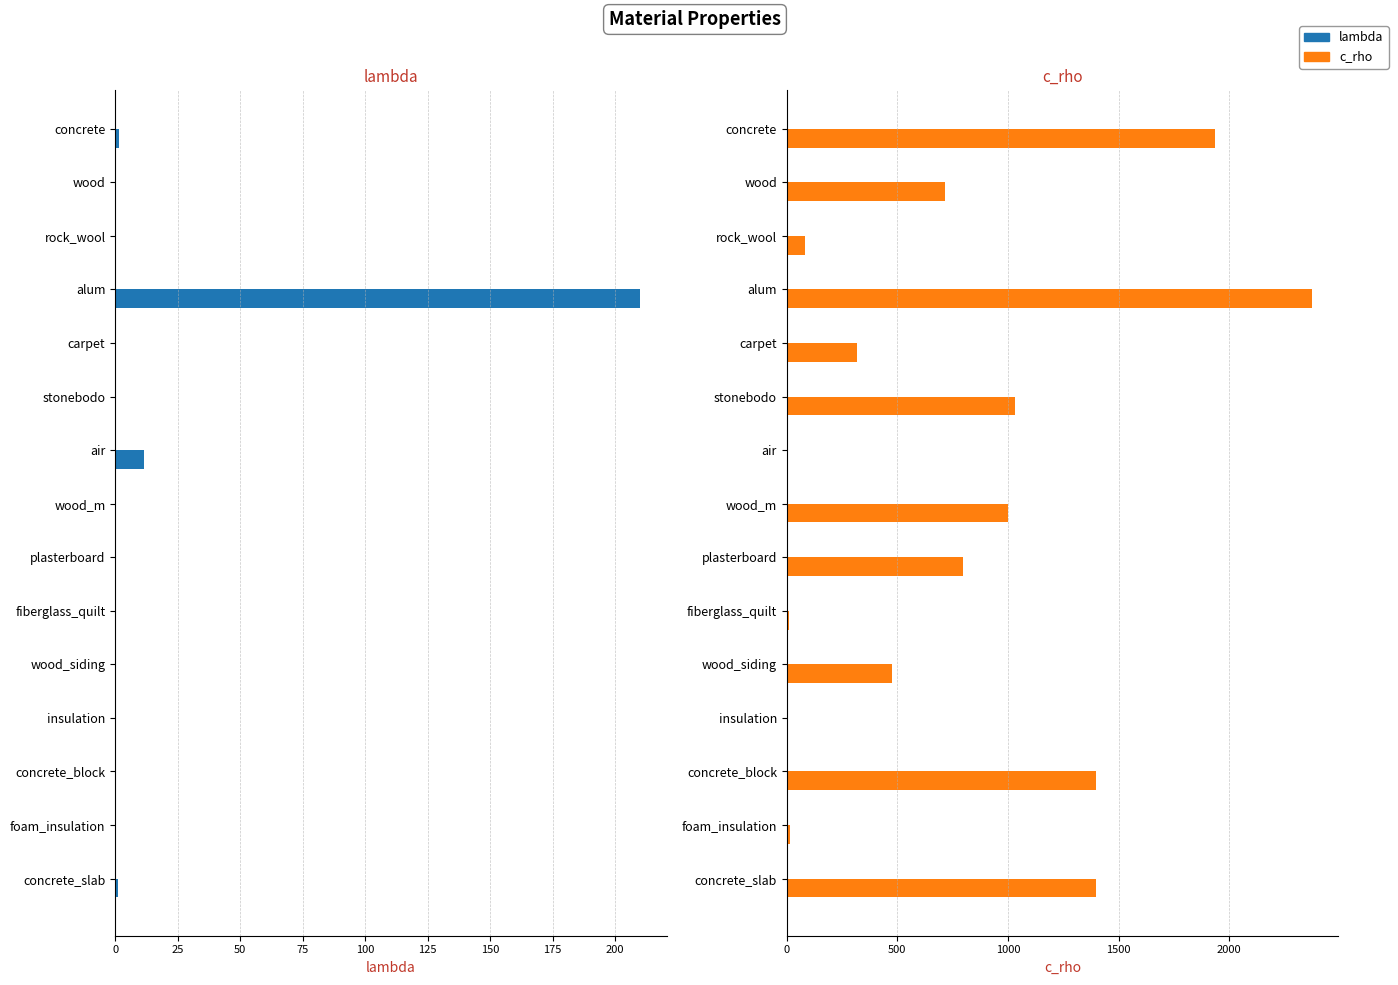

Rank the series by their average value, from highest to lowest.

c_rho, lambda